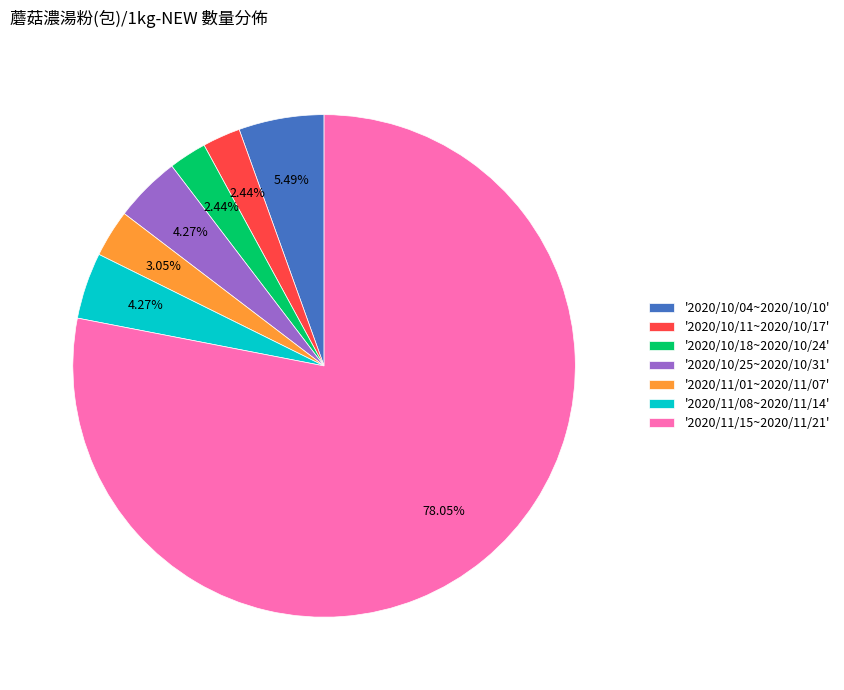

To the nearest percent, what is the average slice percentage?

14%